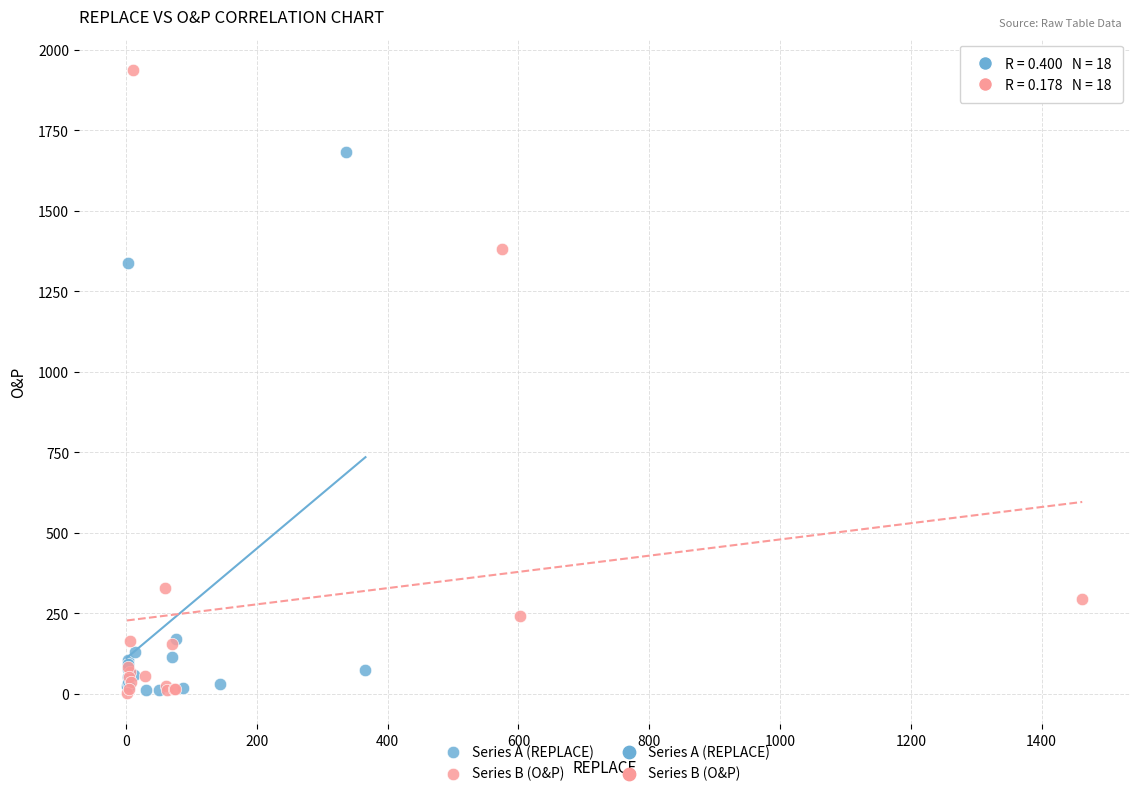

Which series contains the highest Y value?

Series B (O&P)